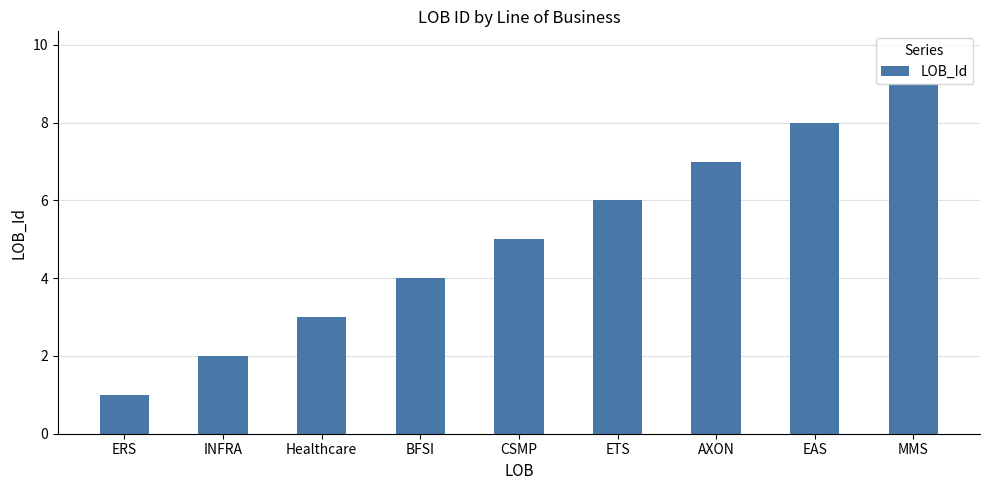

Does the chart contain stacked bars?

No